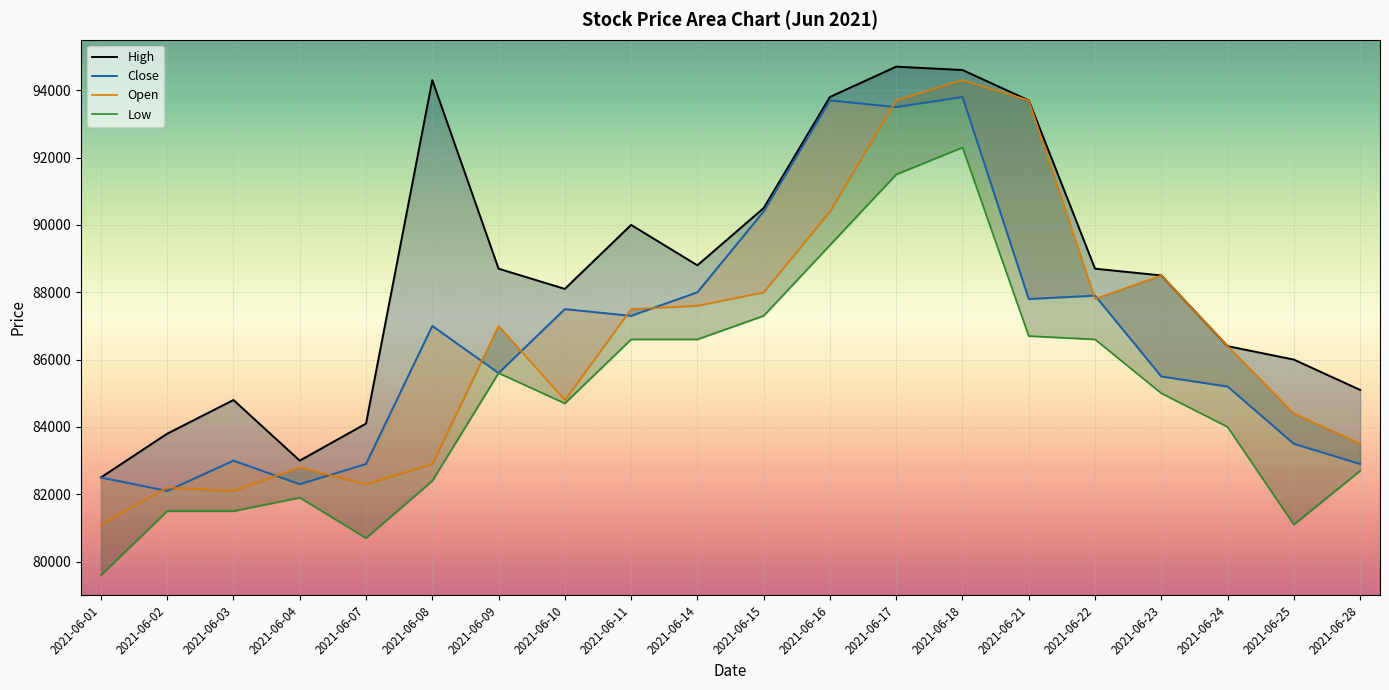

Read the Low value at 2021-06-28.

82700